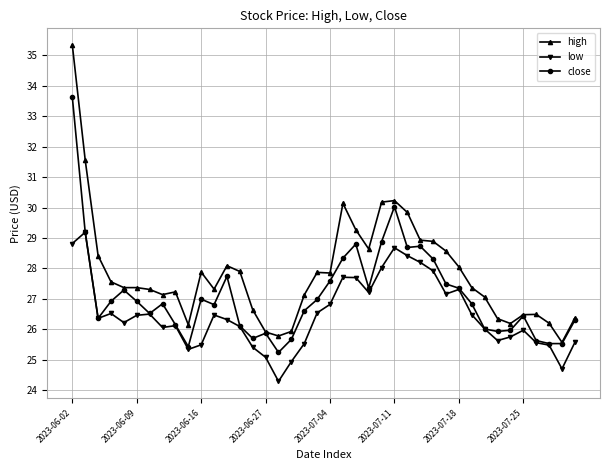

What is the minimum value shown in the chart?

24.3